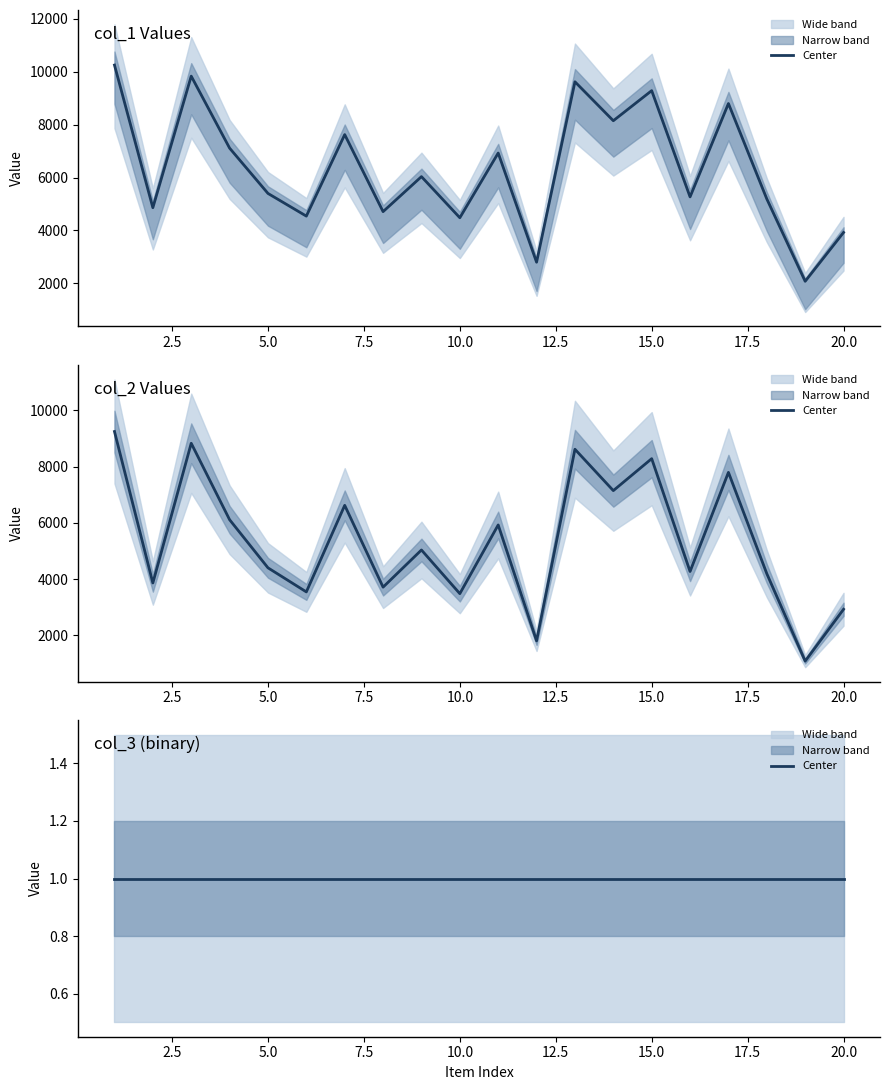

Between 17 and 5, which is larger?

17